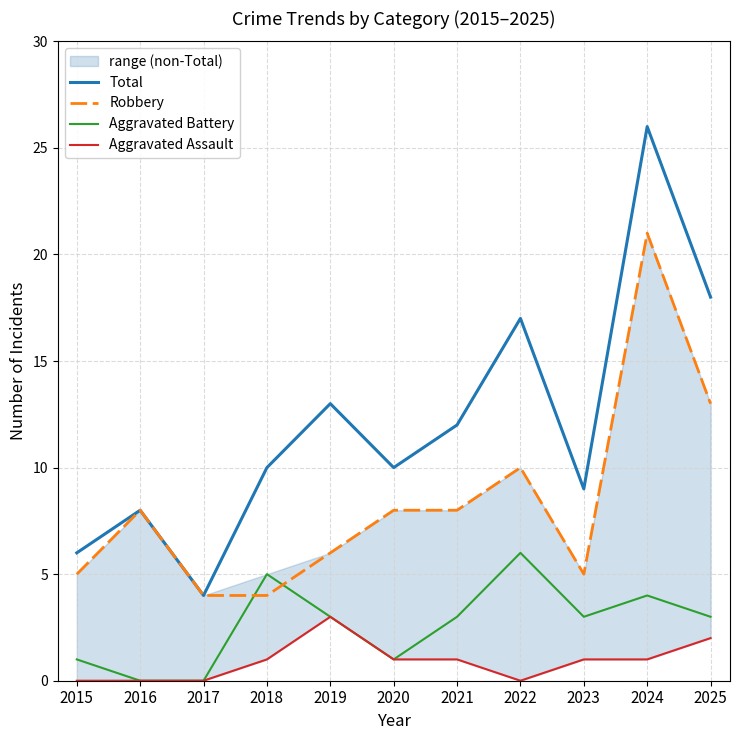

What is the maximum value shown in the chart?

26